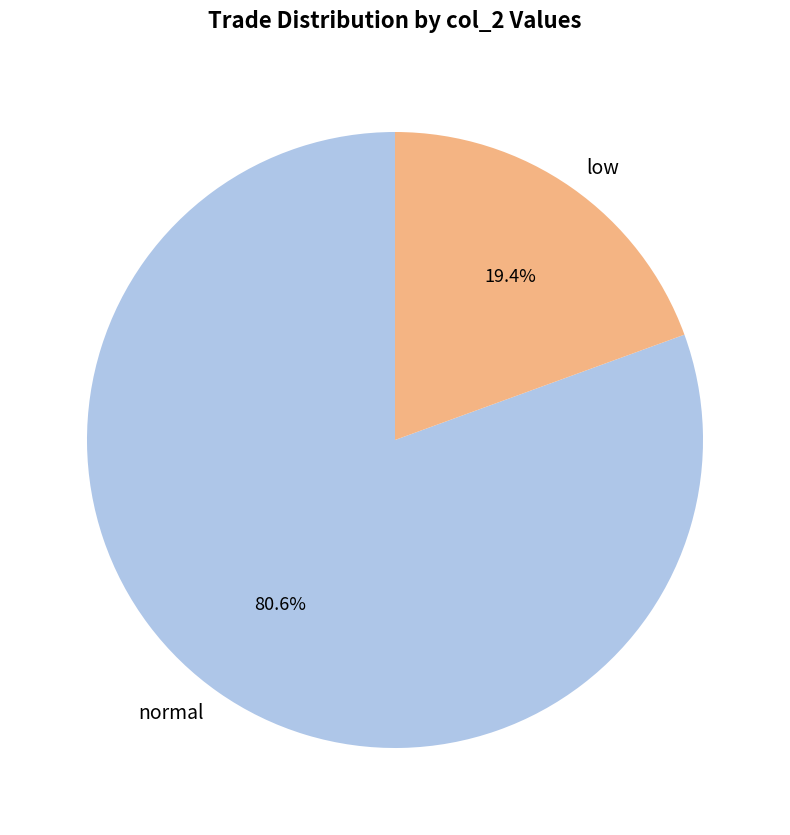

Is the sum of normal and low greater than half?

Yes